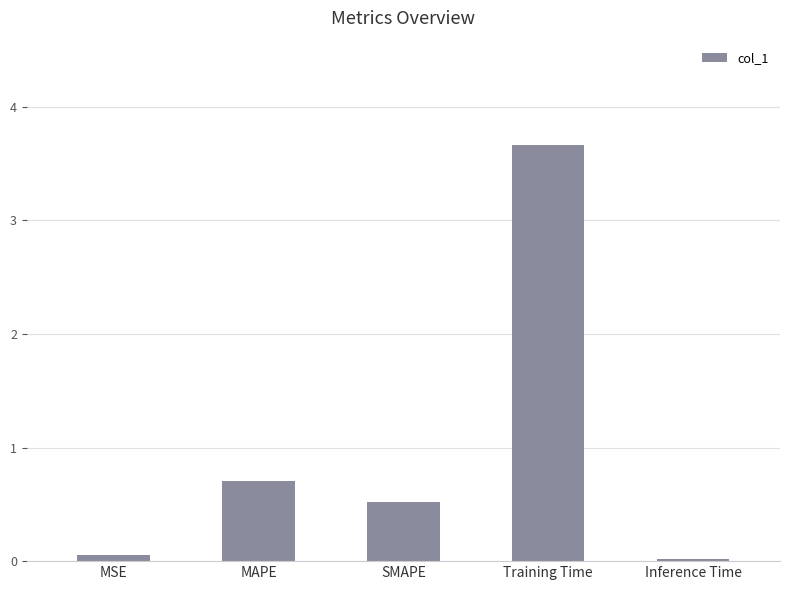

Count the number of categories in the chart.

5